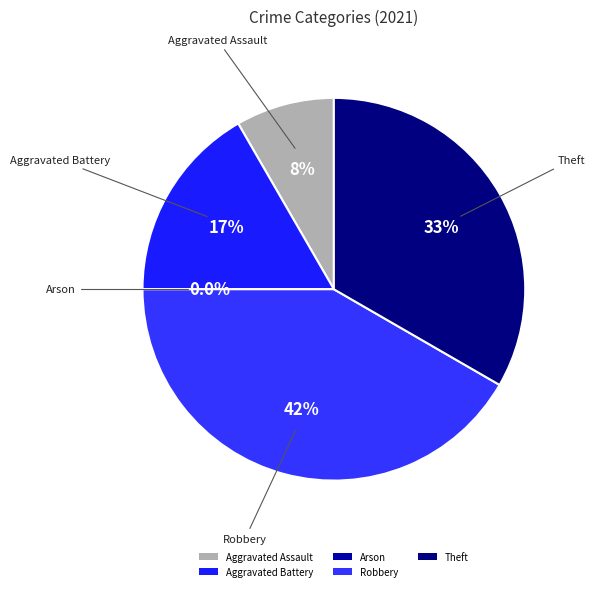

To the nearest percent, what is the difference between the largest and smallest slice percentages?

42%